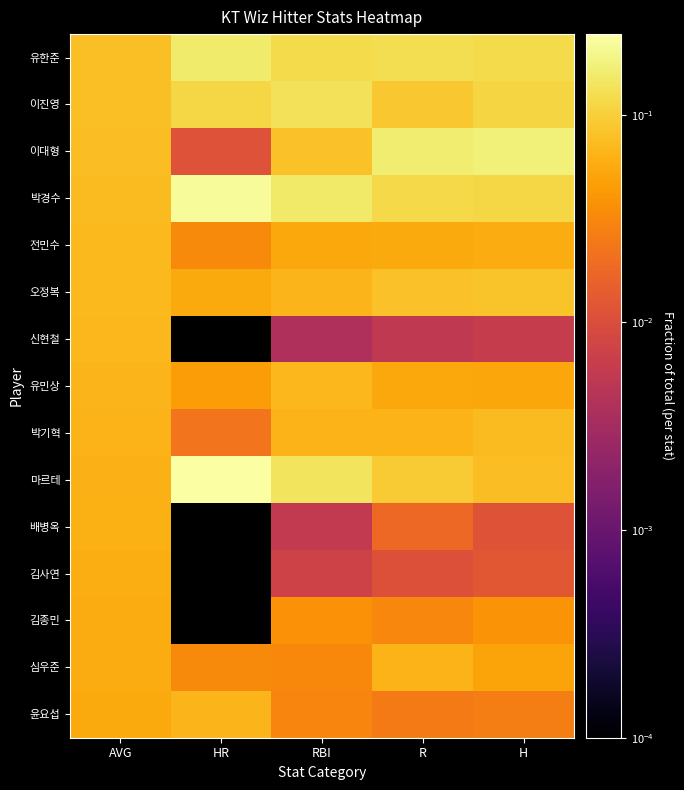

Which label corresponds to the largest value in the chart?

HR